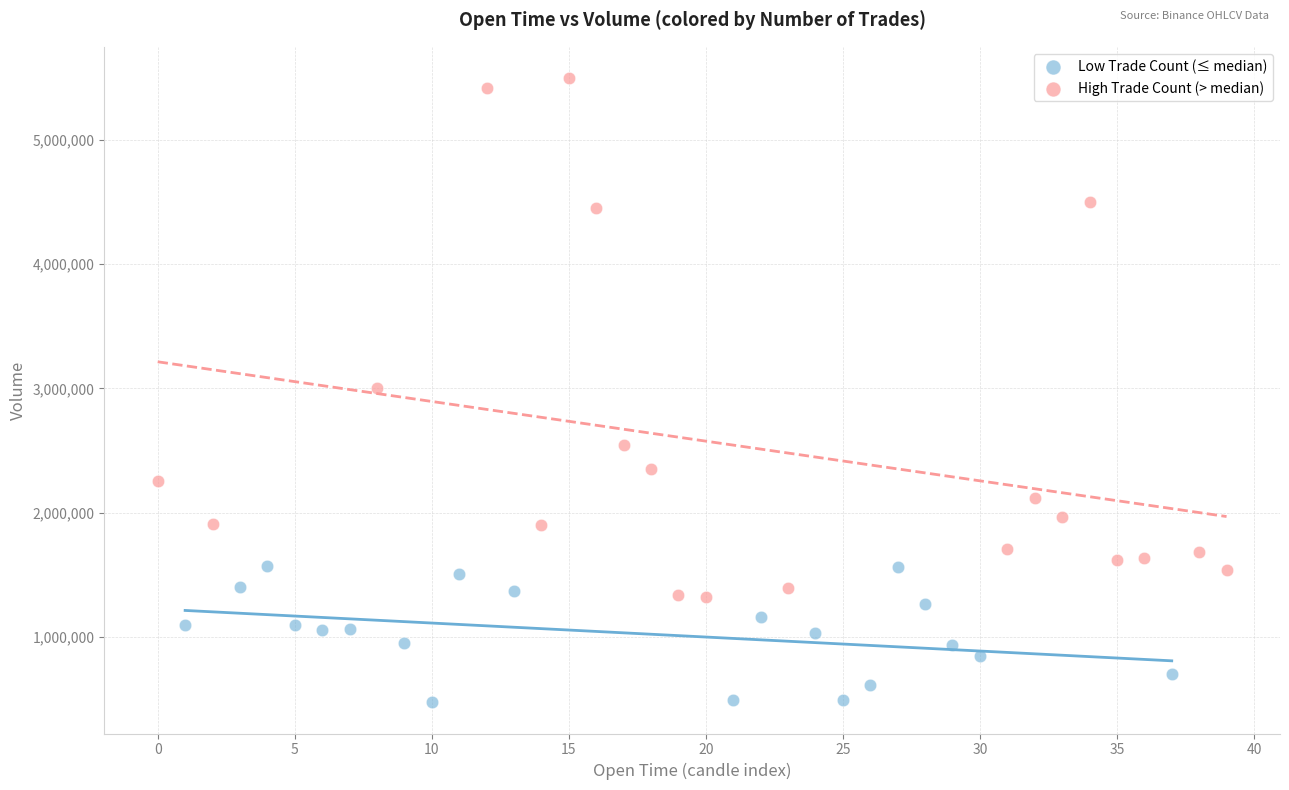

Which series contains the lowest Y value?

Low Trade Count (≤ median)